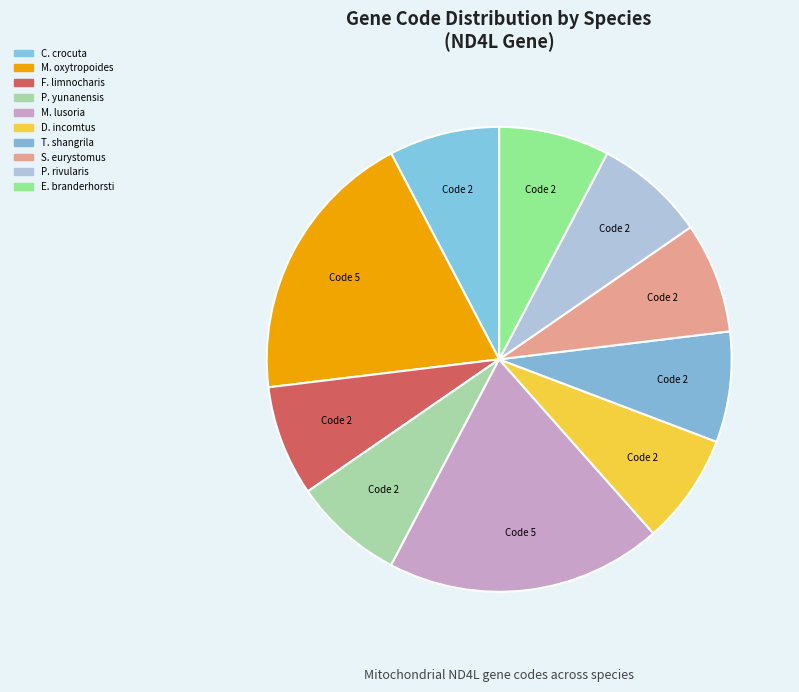

Is there any slice that represents more than half of the pie?

No